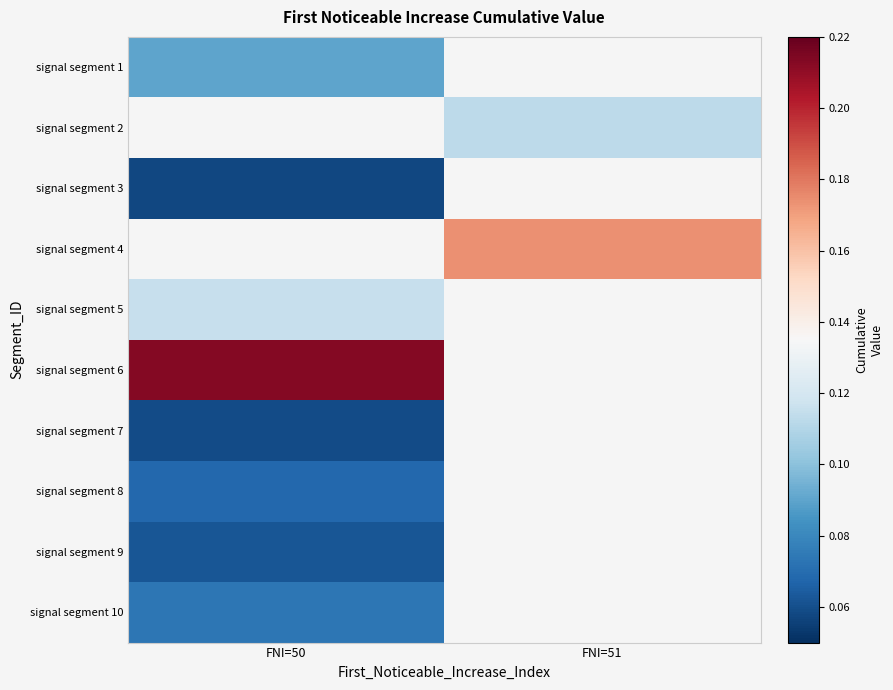

What is the difference between the highest and lowest values at FNI=50?

0.2